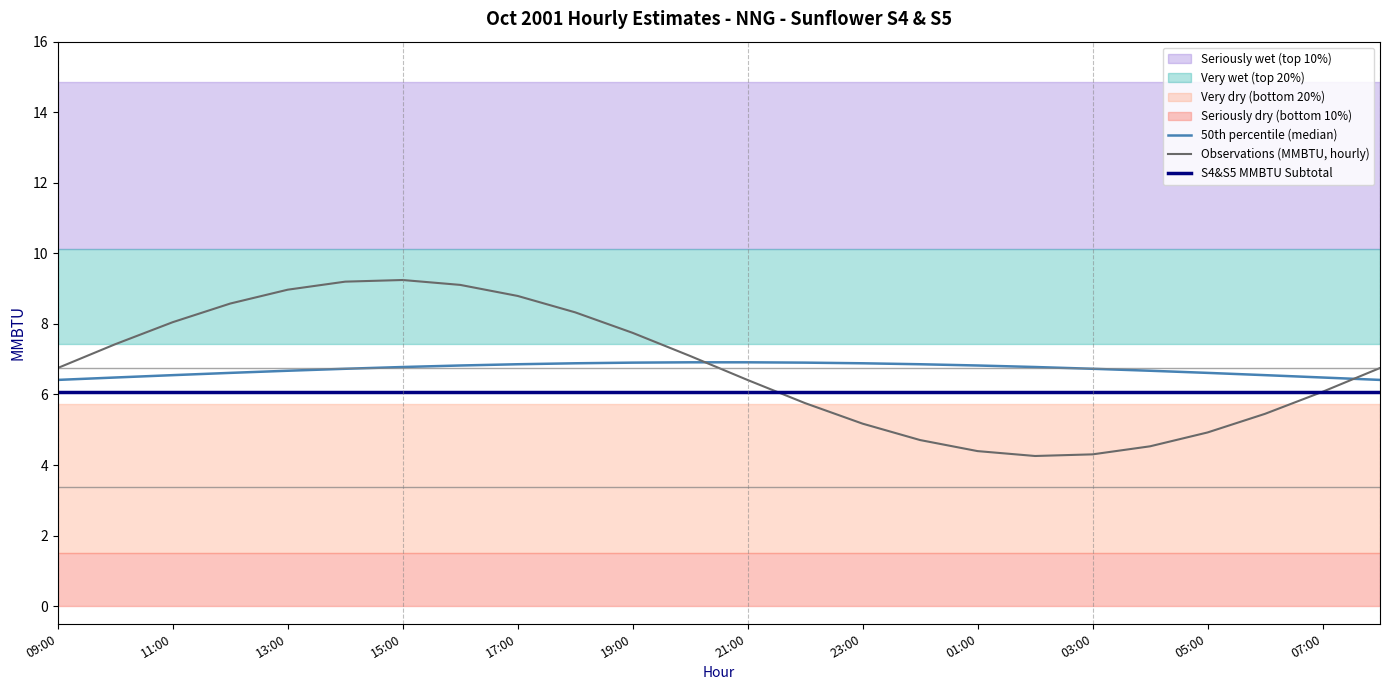

What is the value of the Observations (MMBTU, hourly) point at the 24th from the left?

6.7